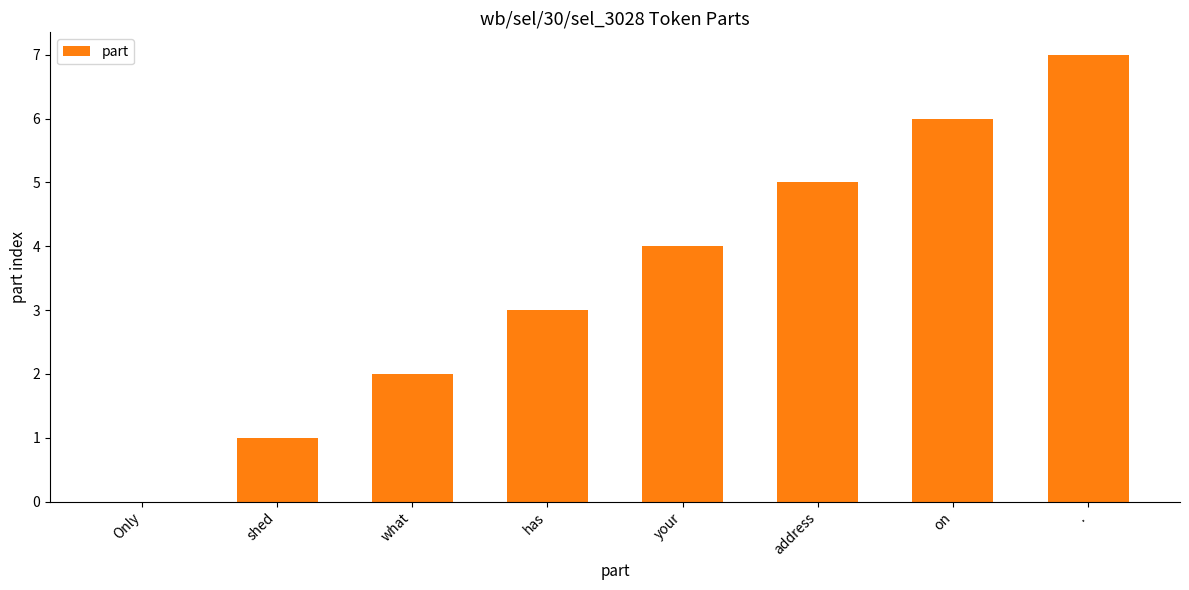

Reading left to right, what are all the values shown in this chart?

0	1	2	3	4	5	6	7